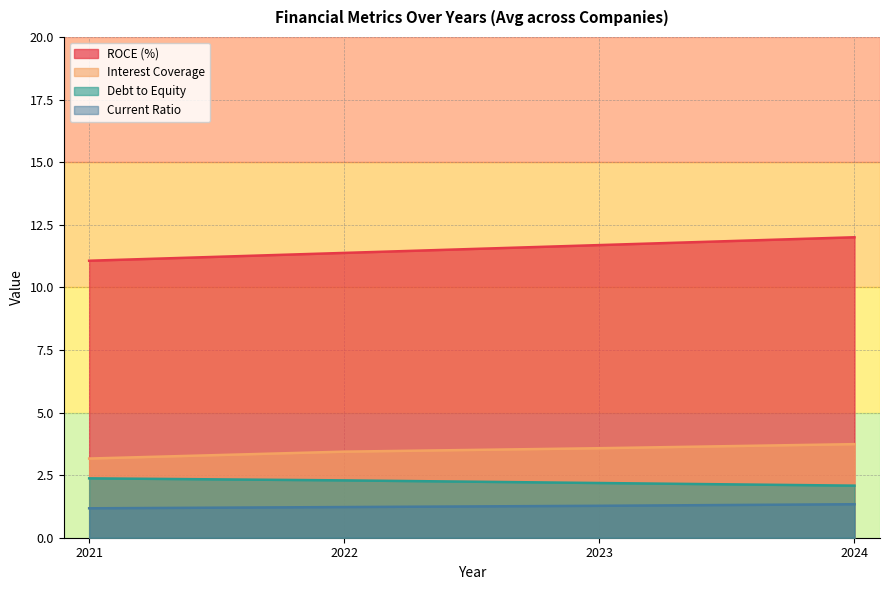

Which has a higher value, 2023 or 2022?

2023